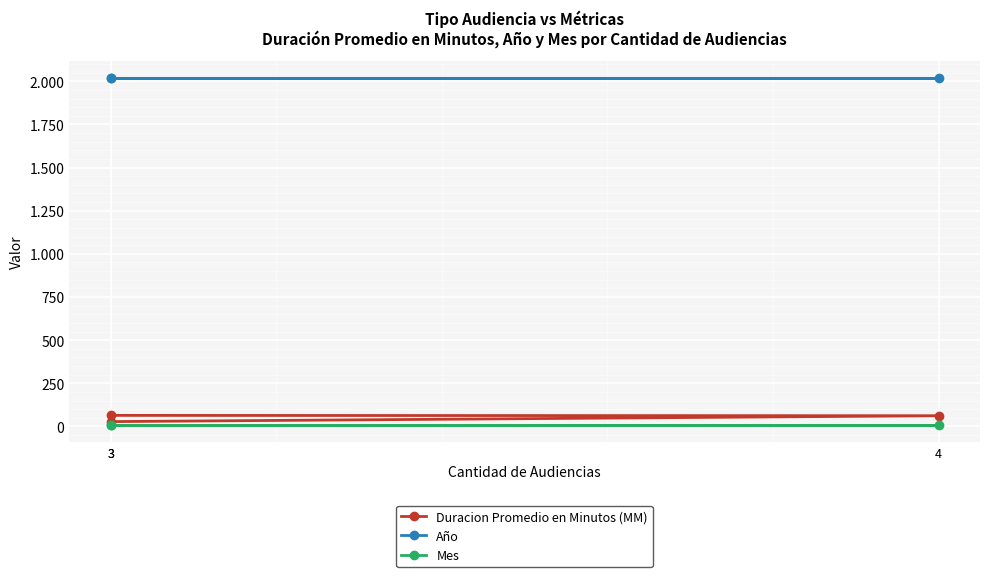

Does the chart display data point markers on the line(s)?

Yes